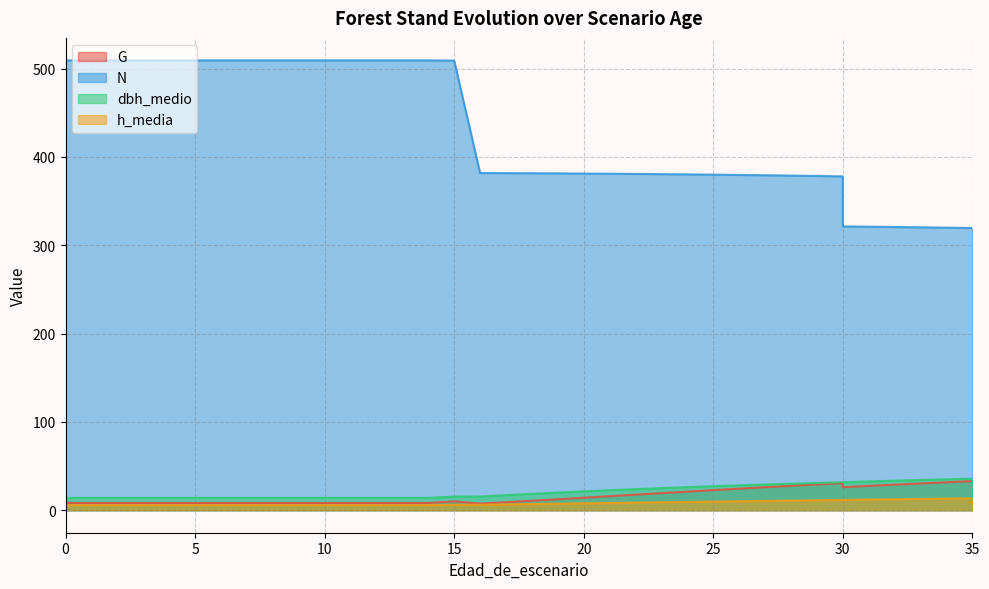

List the series in order of their peak value, highest first.

N, dbh_medio, G, h_media